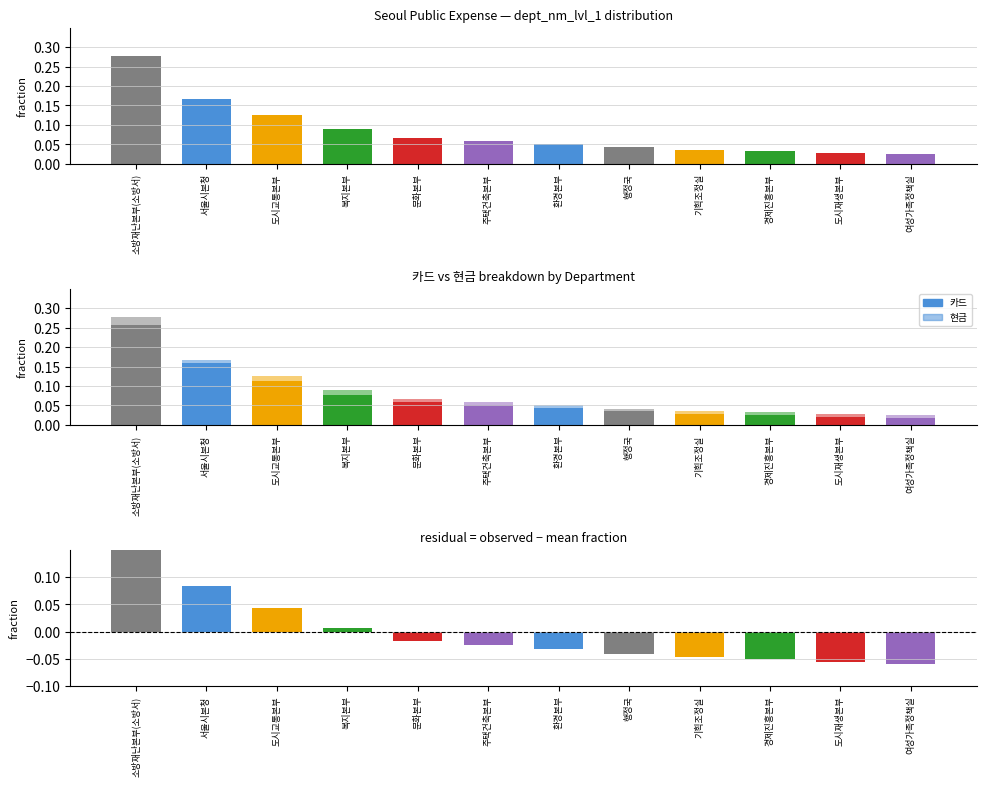

Reading right to left, extract all data points from this chart.

카드: 여성가족정책실=0.0	도시재생본부=0.0	경제진흥본부=0.0	기획조정실=0.0	행정국=0.0	환경본부=0.0	주택건축본부=0.1	문화본부=0.1	복지본부=0.1	도시교통본부=0.1	서울시본청=0.2	소방재난본부(소방서)=0.3
현금: 여성가족정책실=0.0	도시재생본부=0.0	경제진흥본부=0.0	기획조정실=0.0	행정국=0.0	환경본부=0.0	주택건축본부=0.0	문화본부=0.0	복지본부=0.0	도시교통본부=0.0	서울시본청=0.0	소방재난본부(소방서)=0.0
residual: 여성가족정책실=-0.1	도시재생본부=-0.1	경제진흥본부=-0.1	기획조정실=-0.0	행정국=-0.0	환경본부=-0.0	주택건축본부=-0.0	문화본부=-0.0	복지본부=0.0	도시교통본부=0.0	서울시본청=0.1	소방재난본부(소방서)=0.2